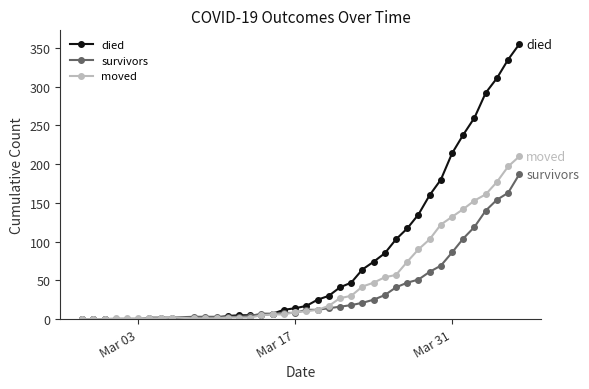

Is this an area chart (filled region under the line)?

No